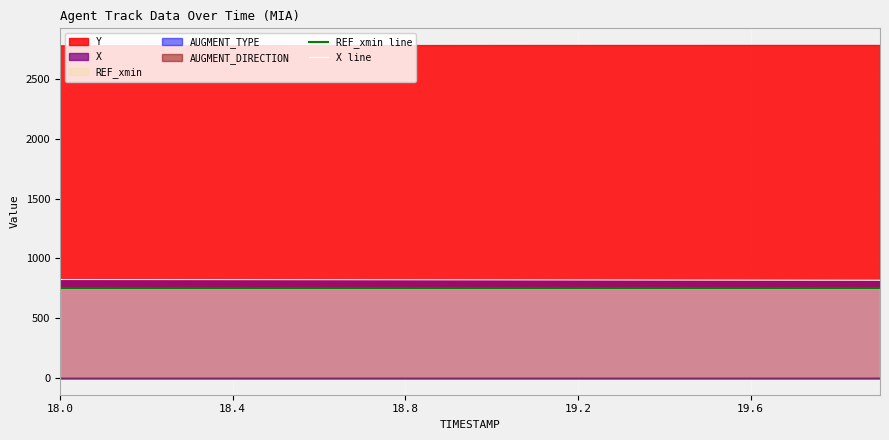

What is the minimum value for REF_xmin line?

754.2